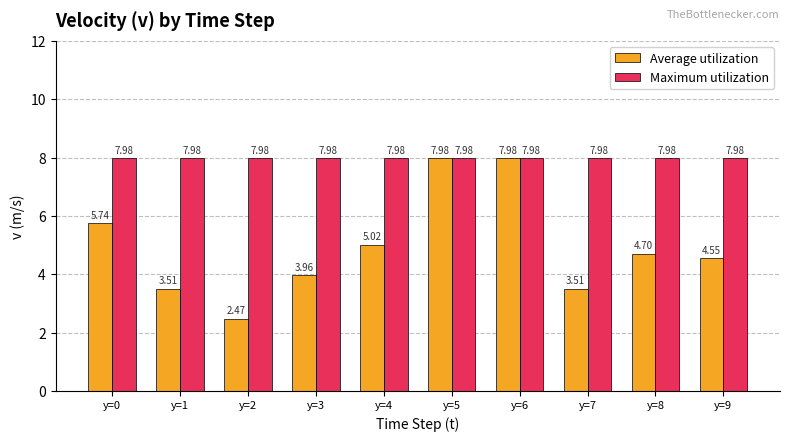

True or false: Average utilization has a value of 0.6 at y=2.

False